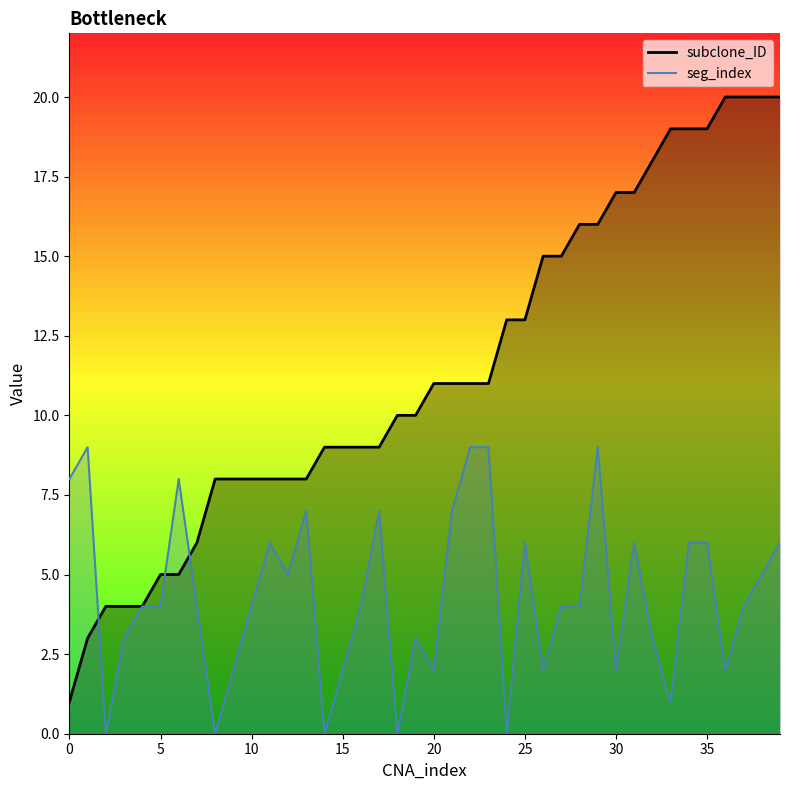

Rank the series by their average value, from highest to lowest.

subclone_ID, seg_index